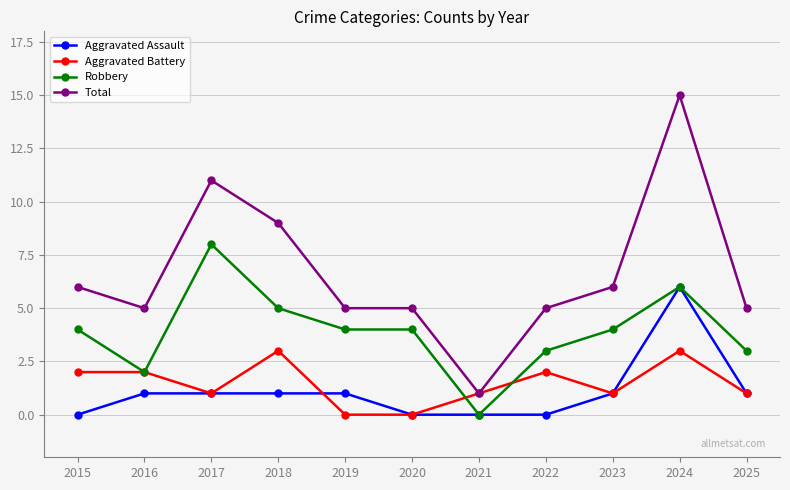

True or false: Aggravated Battery and Robbery cross at least once.

True